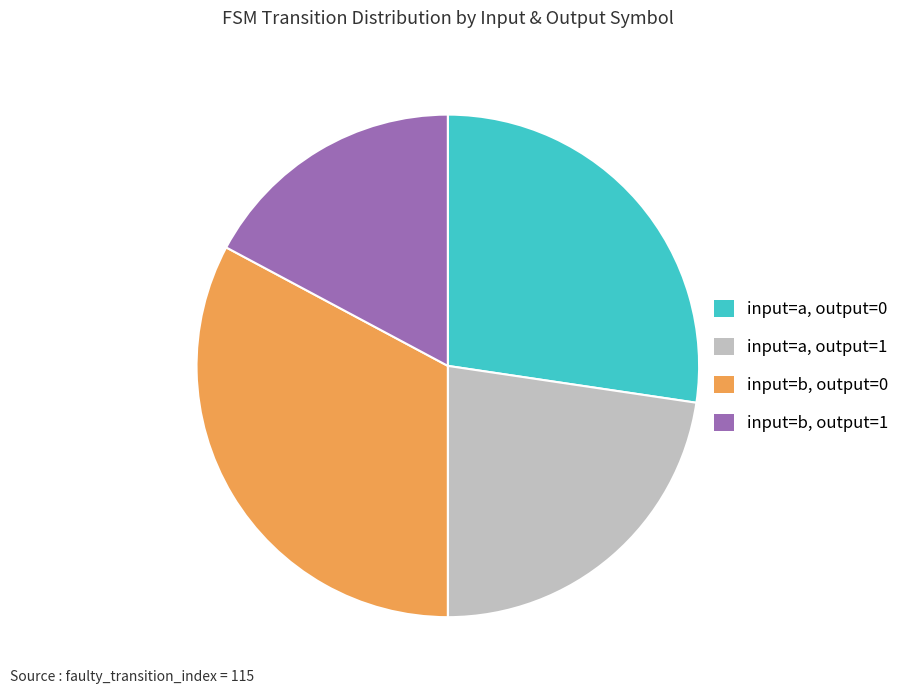

True or false: input=a, output=1 accounts for 23% of the total.

True